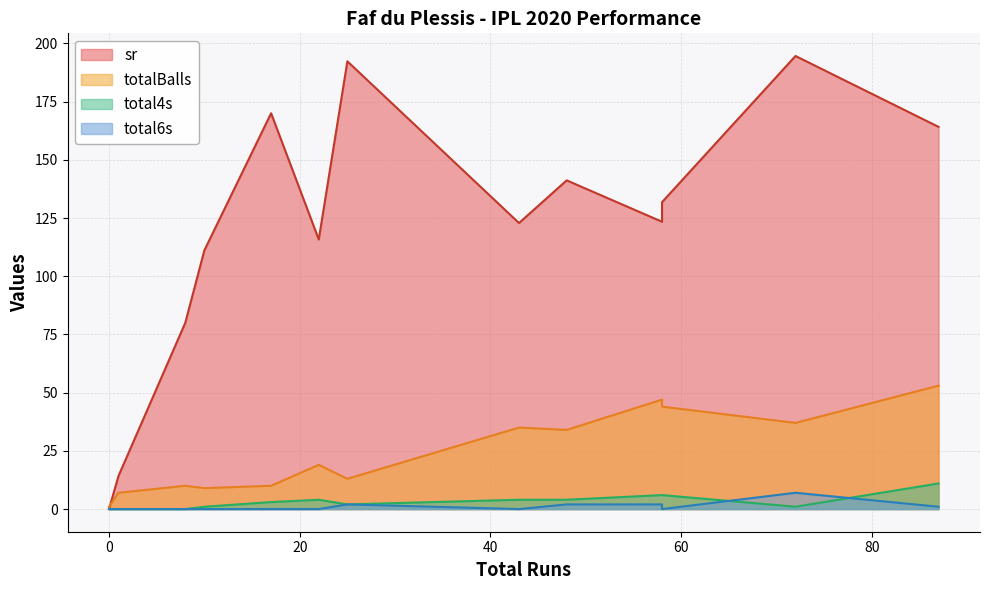

How many data points does each series have?

13